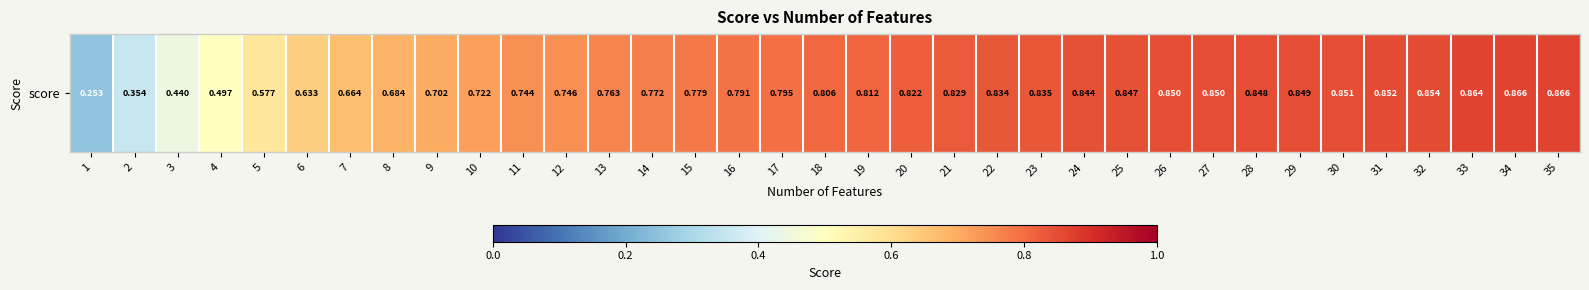

What is the change in value from 14 to 24?

+0.1